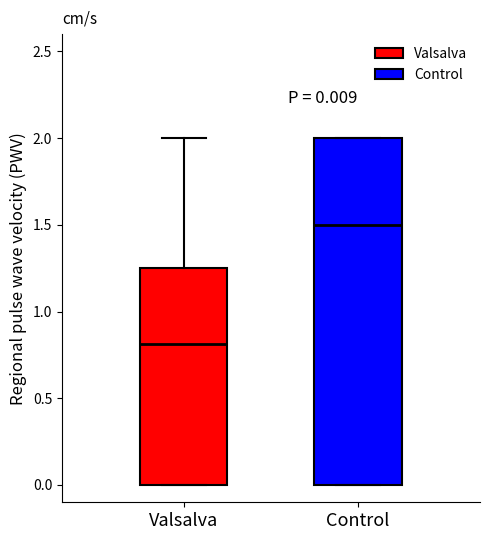

Which box's median line is the lowest?

Valsalva